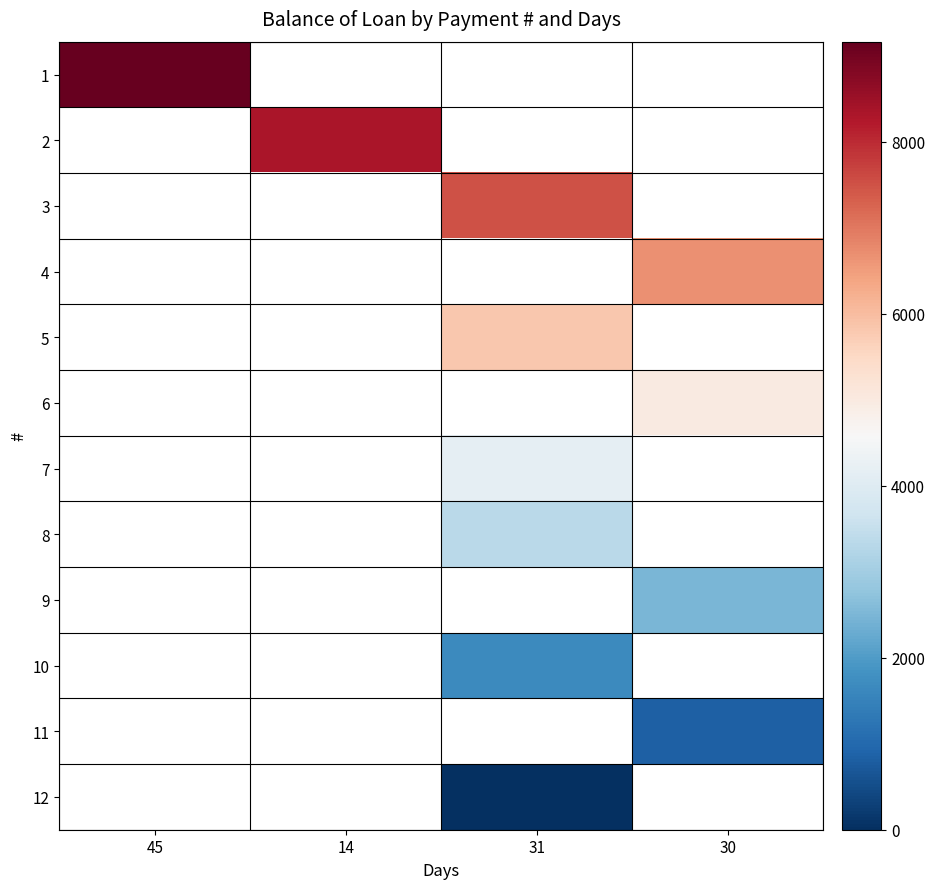

Is the value of 4 at 30 greater than the value of 5 at 30?

No